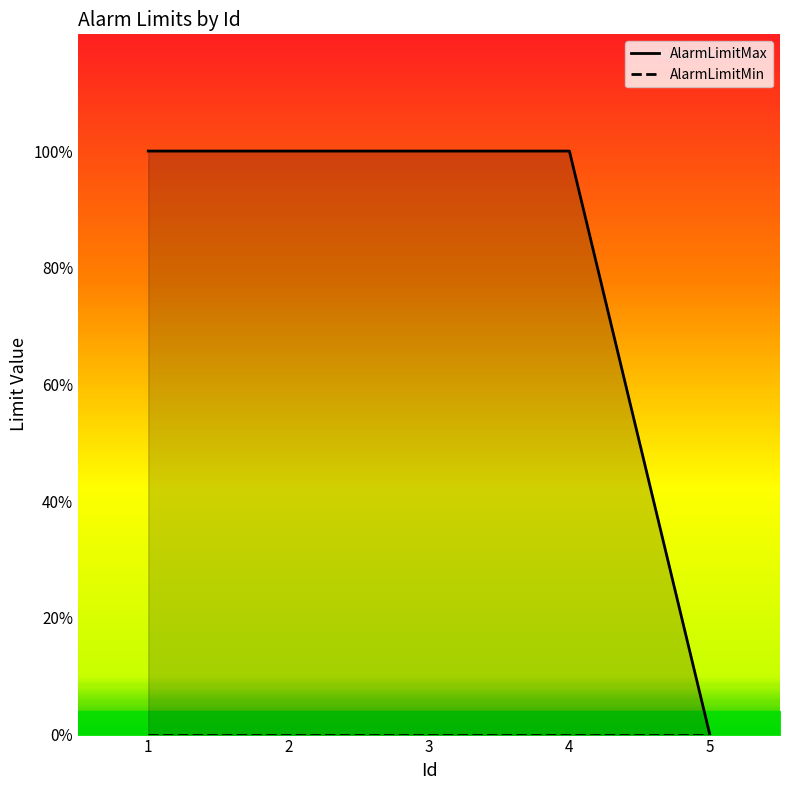

How many lines are shown in the chart?

2